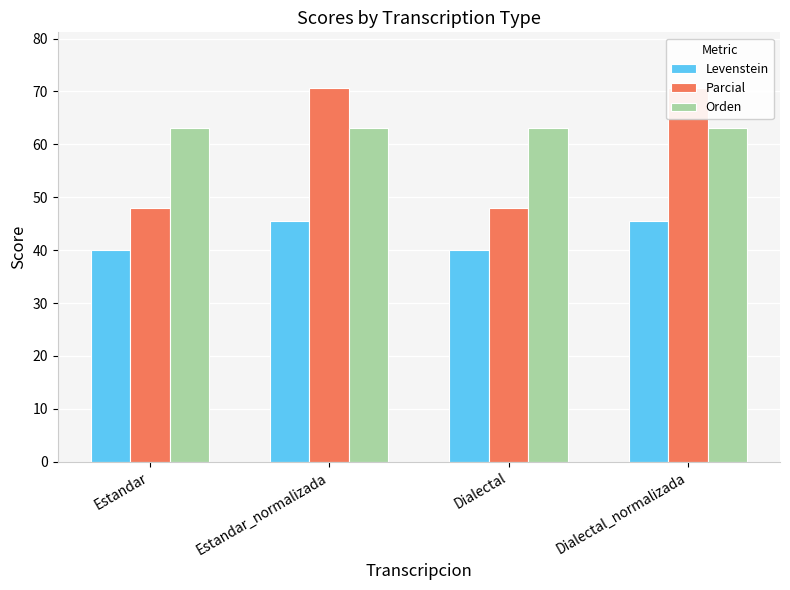

What position from the right is Estandar?

4